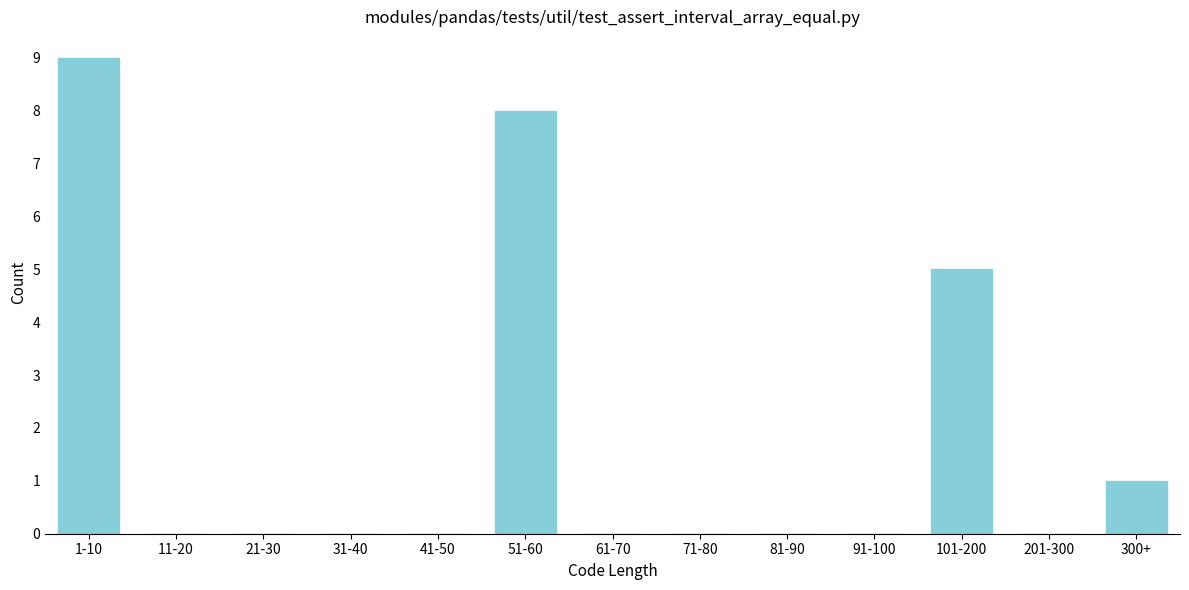

Reading right to left, what are all the values shown in this chart?

300+=1	201-300=0	101-200=5	91-100=0	81-90=0	71-80=0	61-70=0	51-60=8	41-50=0	31-40=0	21-30=0	11-20=0	1-10=9